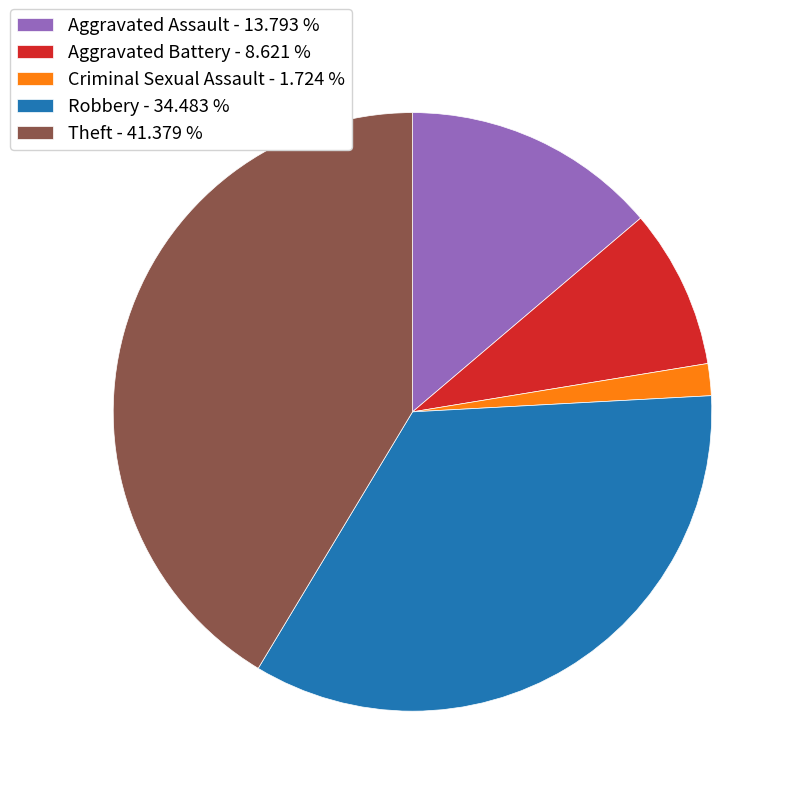

The Aggravated Battery slice represents 16% of the pie. True or false?

False